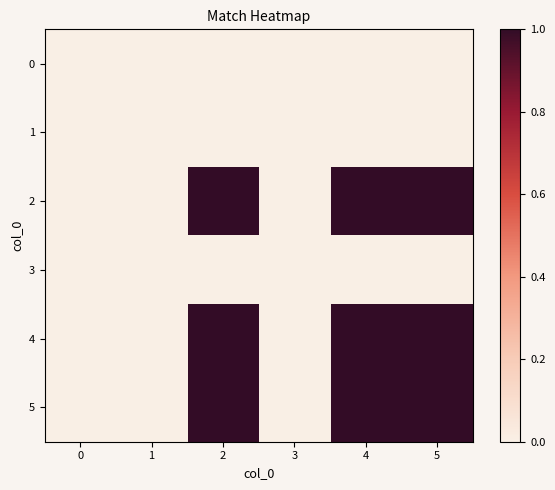

Reading left to right, what are all the values shown in this chart?

row_0: 0=0	1=0	2=0	3=0	4=0	5=0
row_1: 0=0	1=0	2=0	3=0	4=0	5=0
row_2: 0=0	1=0	2=1	3=0	4=1	5=1
row_3: 0=0	1=0	2=0	3=0	4=0	5=0
row_4: 0=0	1=0	2=1	3=0	4=1	5=1
row_5: 0=0	1=0	2=1	3=0	4=1	5=1